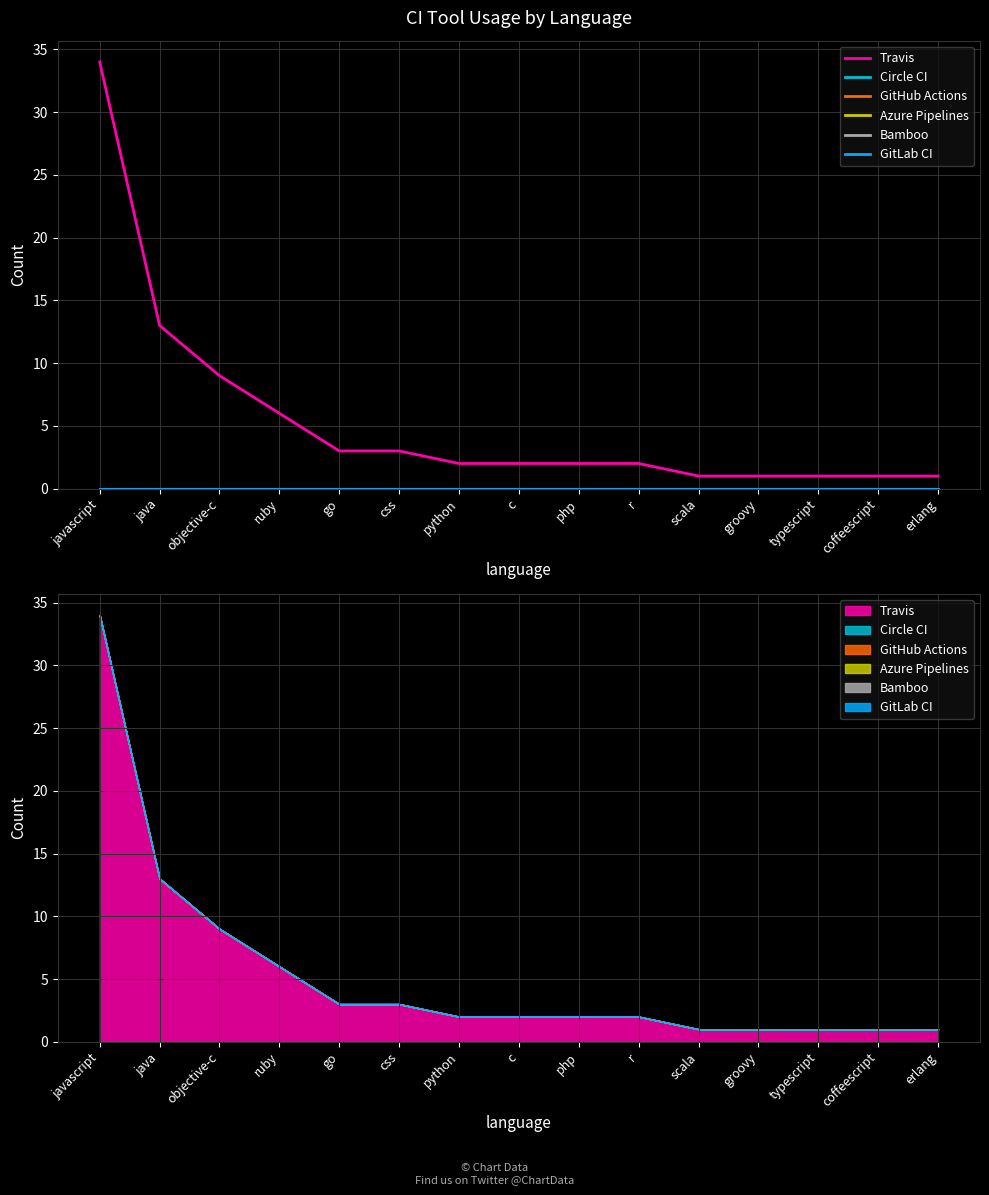

Count the number of categories in the chart.

15